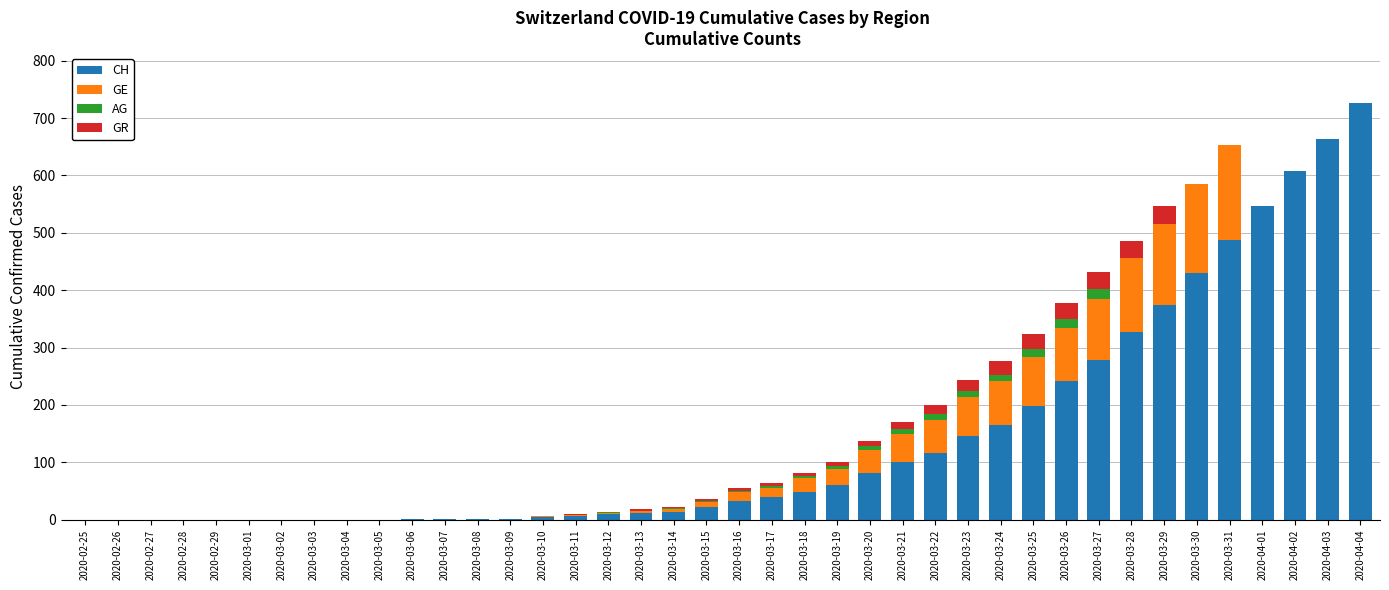

What is the highest value of the CH series?

726